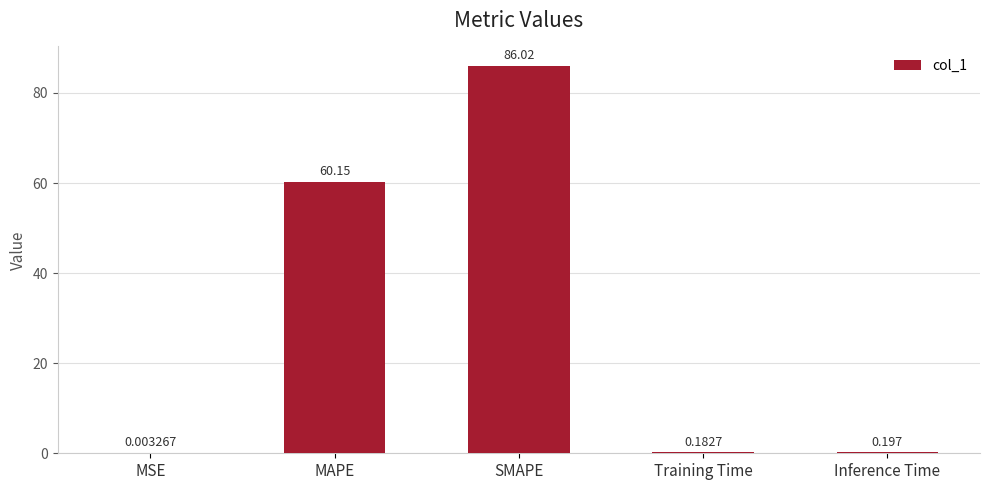

Which has a higher value, MSE or Training Time?

Training Time